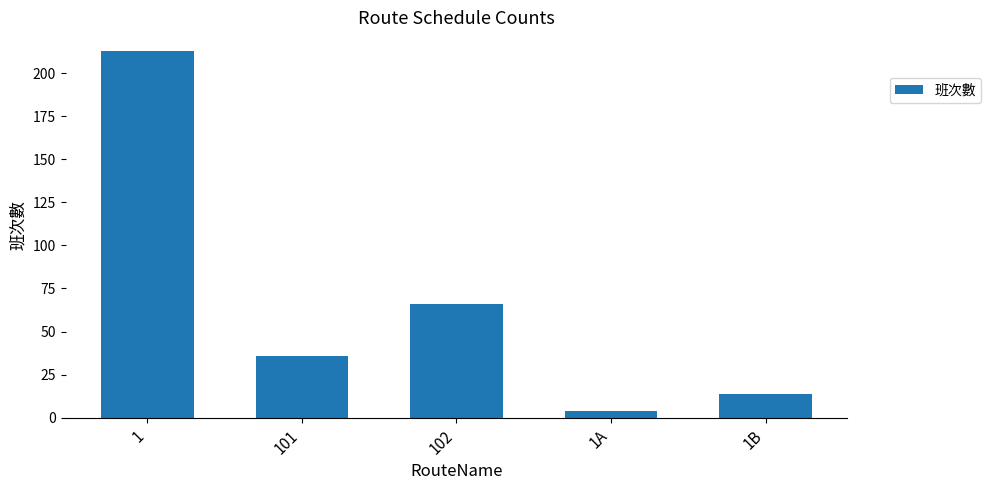

What is the difference between the values at 1 and 1B?

199